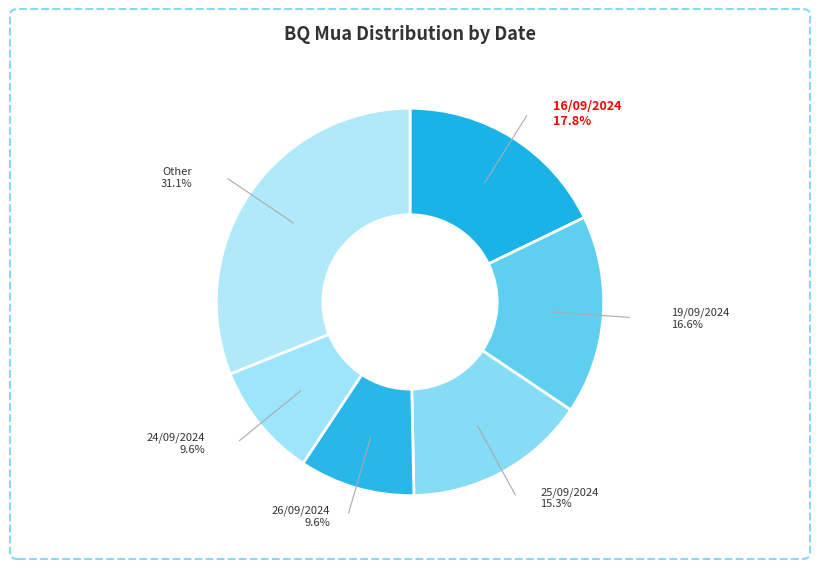

How many slices are in this pie chart?

6